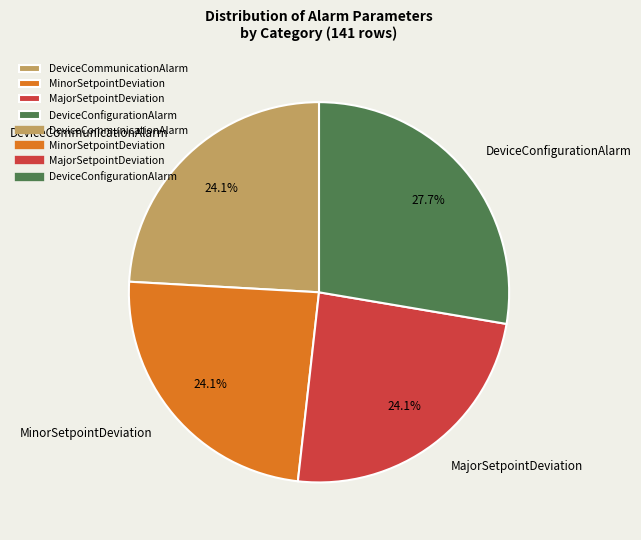

Which slice is the largest?

DeviceConfigurationAlarm